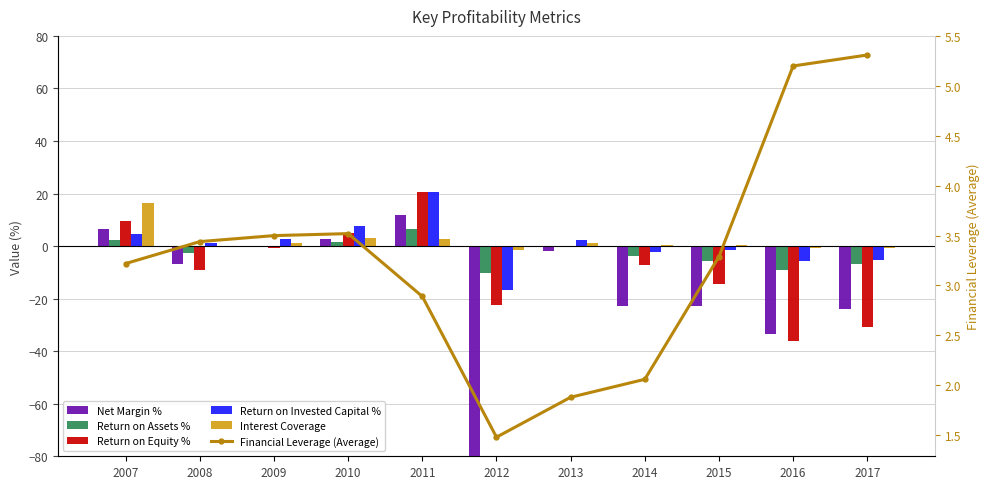

At which label does Return on Assets % reach its minimum?

2012